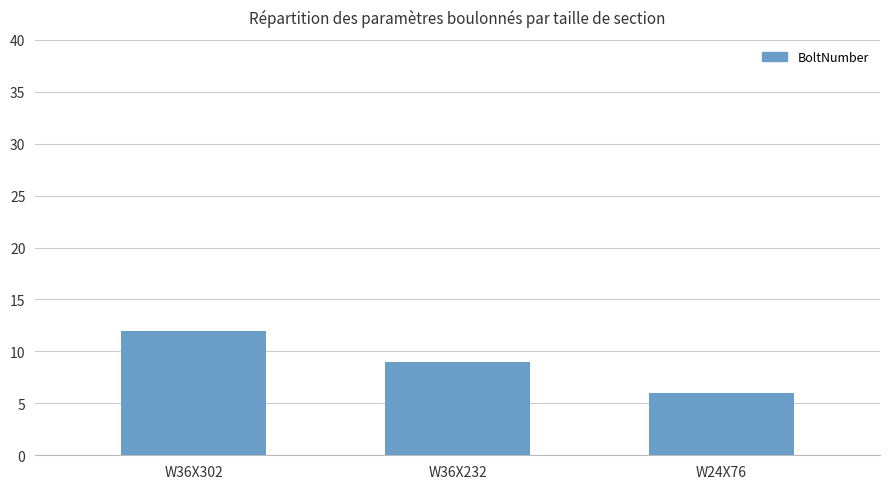

What position from the right is W36X232?

2